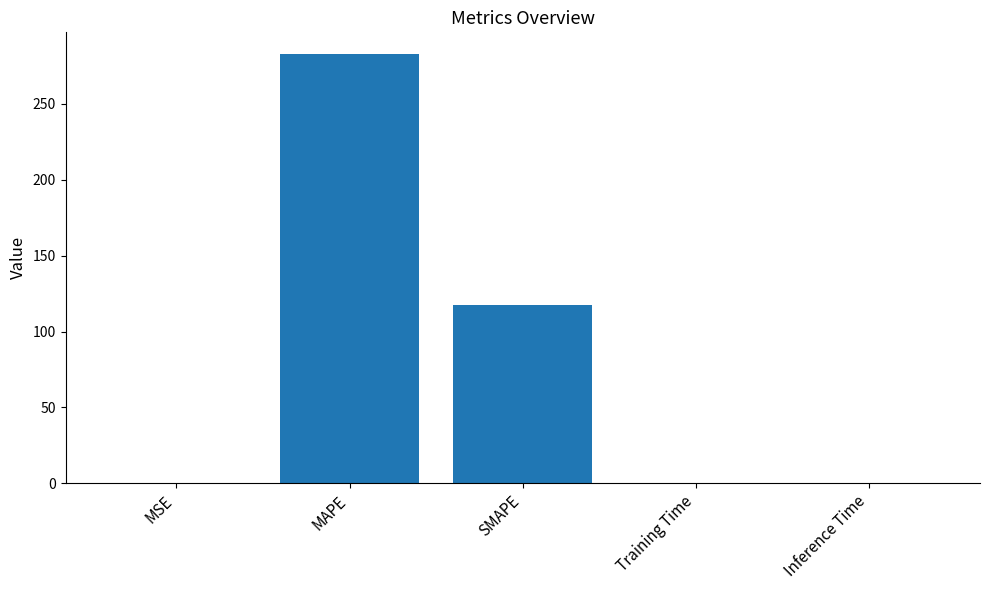

How many data points does each series have?

5